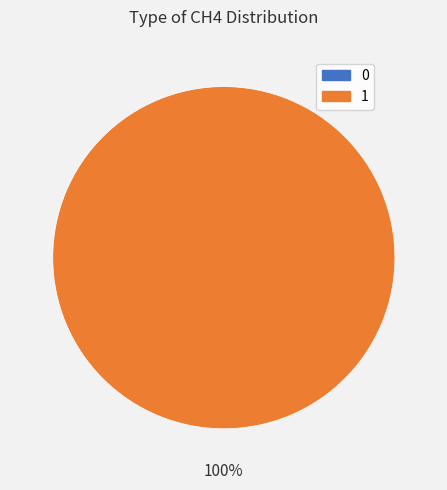

Count the number of slices in the pie.

2